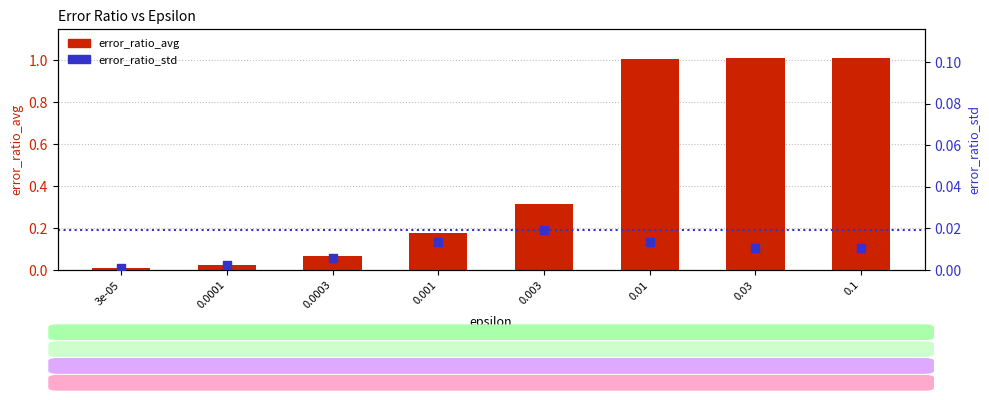

What are all the series names shown in the legend?

error_ratio_avg, error_ratio_std